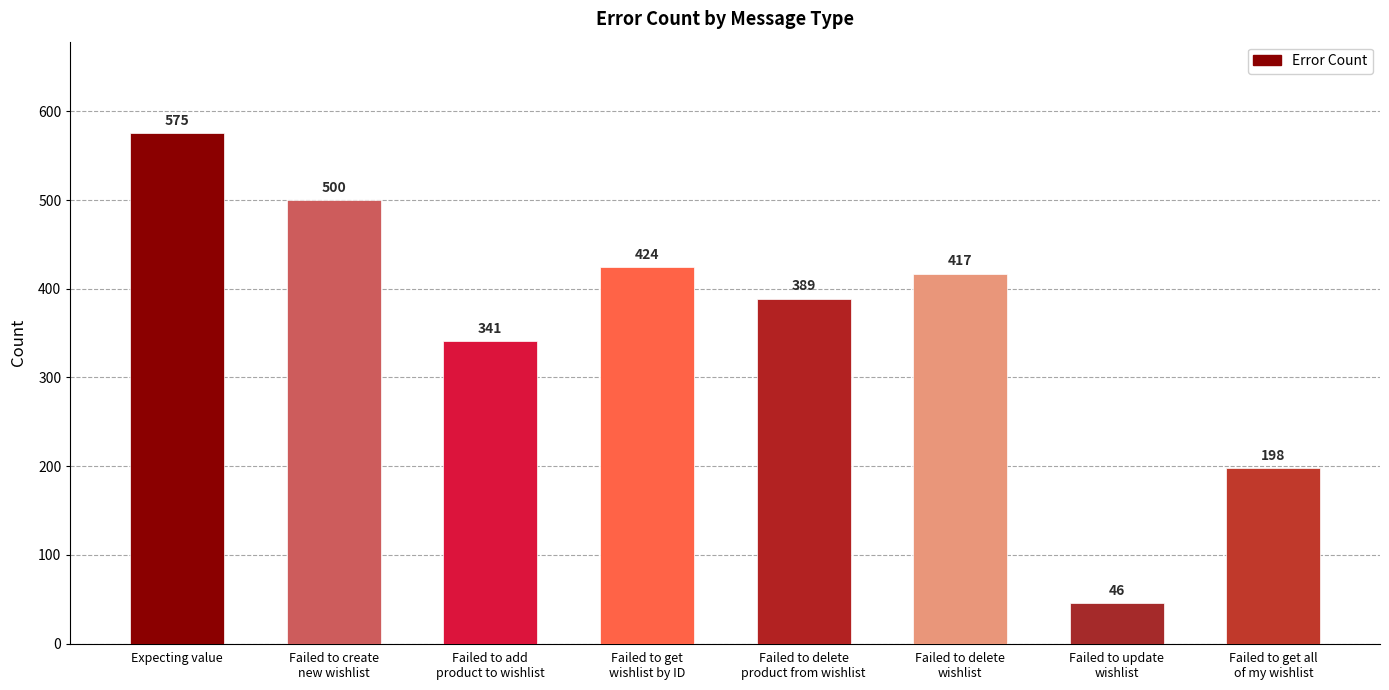

How many data points are less than 417?

4